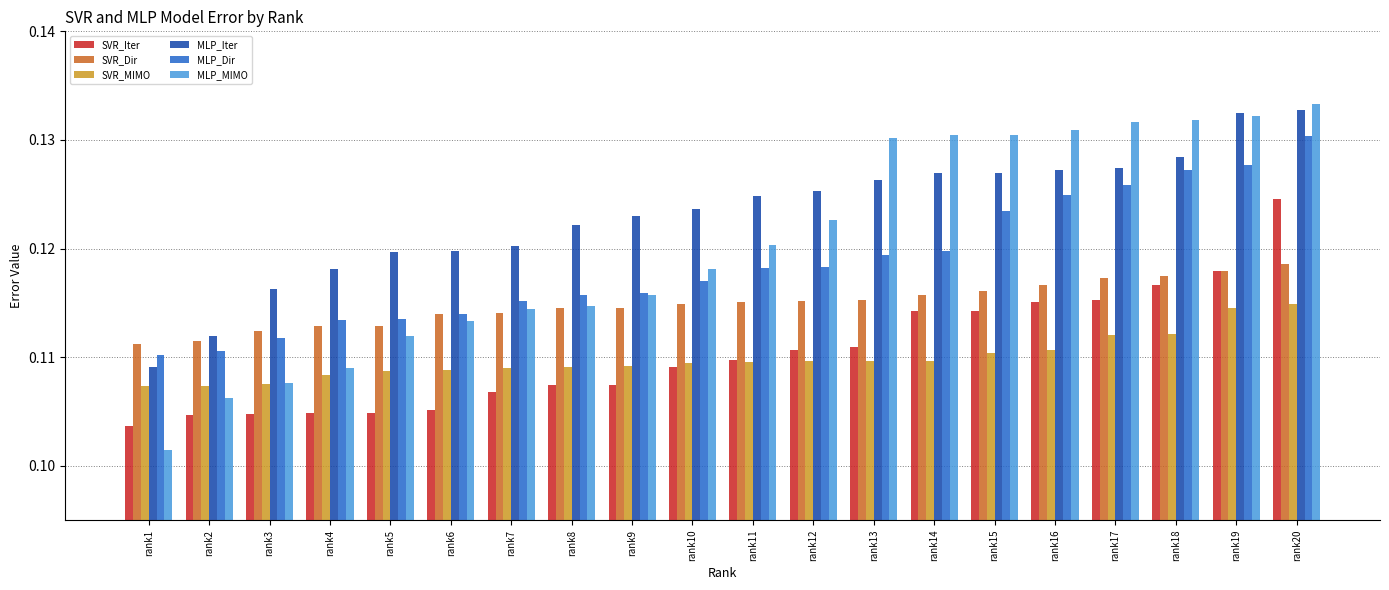

The value of MLP_Dir at rank18 is 0.0. True or false?

False